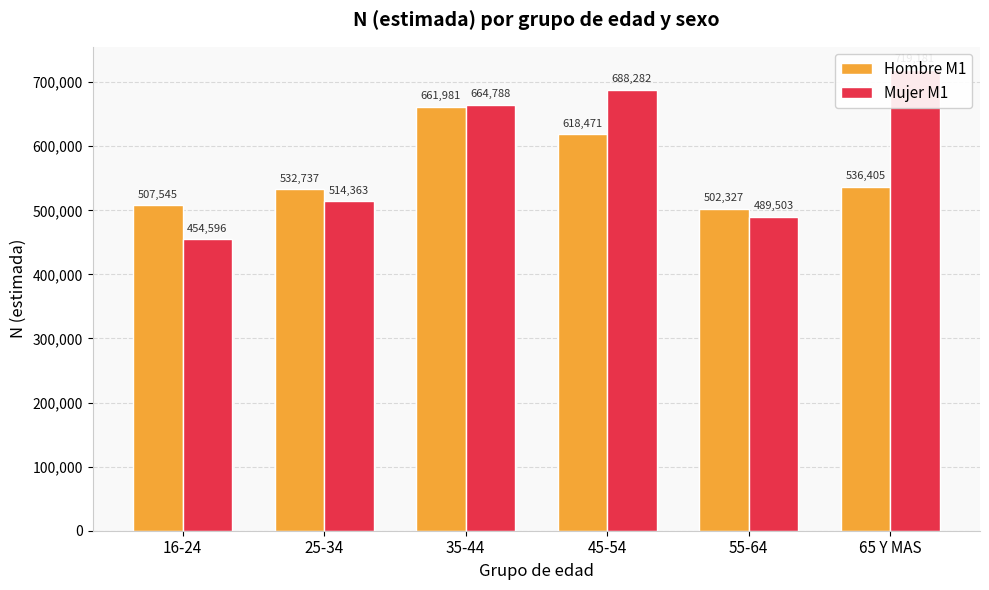

Does the chart contain stacked bars?

No